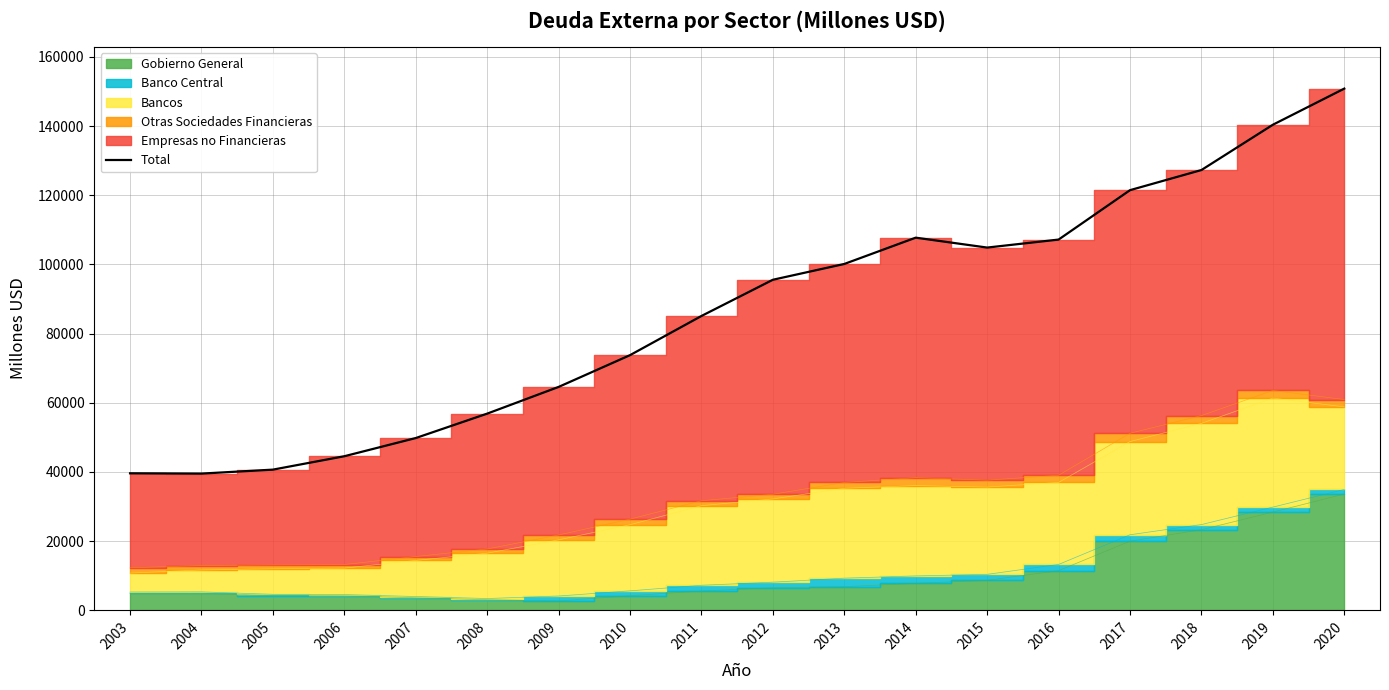

What is the change in value from 2008 to 2012?

+38706